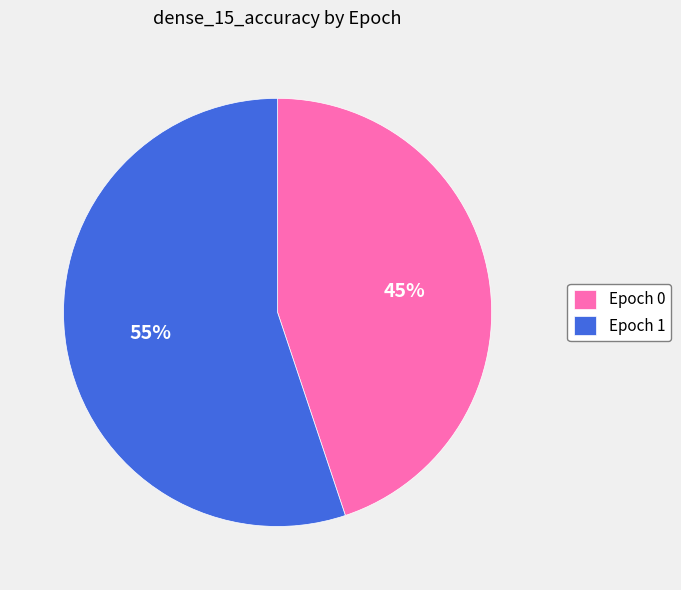

Which category accounts for the majority?

Epoch 1